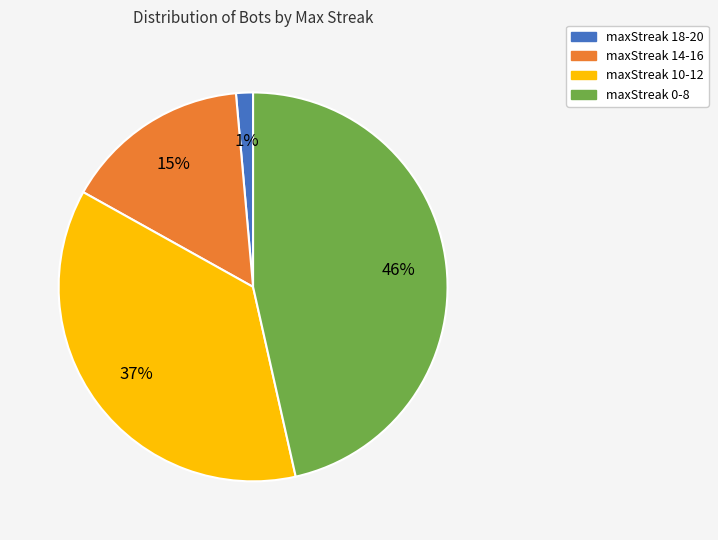

What is the ratio of the value at maxStreak 14-16 to the value at maxStreak 0-8?

0.3